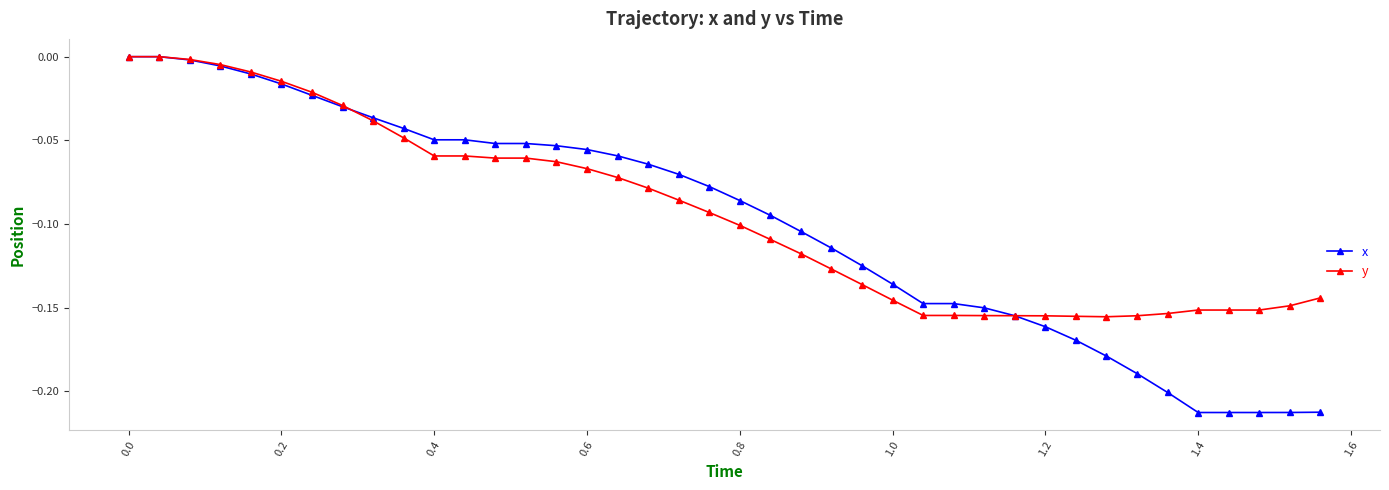

Which series has the largest range (max minus min)?

x